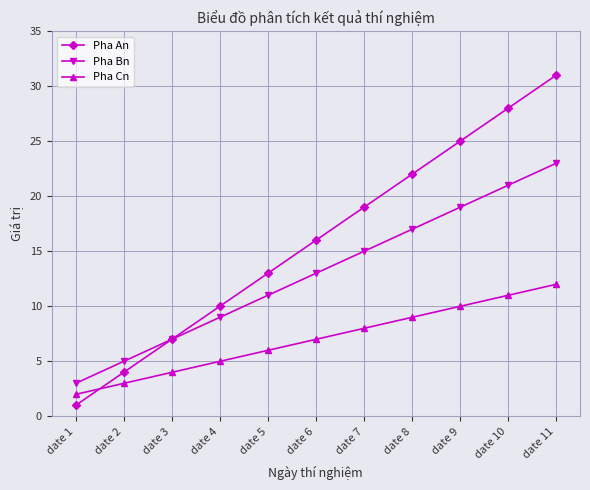

Reading left to right, what are all the values shown in this chart?

Pha An: 1	4	7	10	13	16	19	22	25	28	31
Pha Bn: 3	5	7	9	11	13	15	17	19	21	23
Pha Cn: 2	3	4	5	6	7	8	9	10	11	12